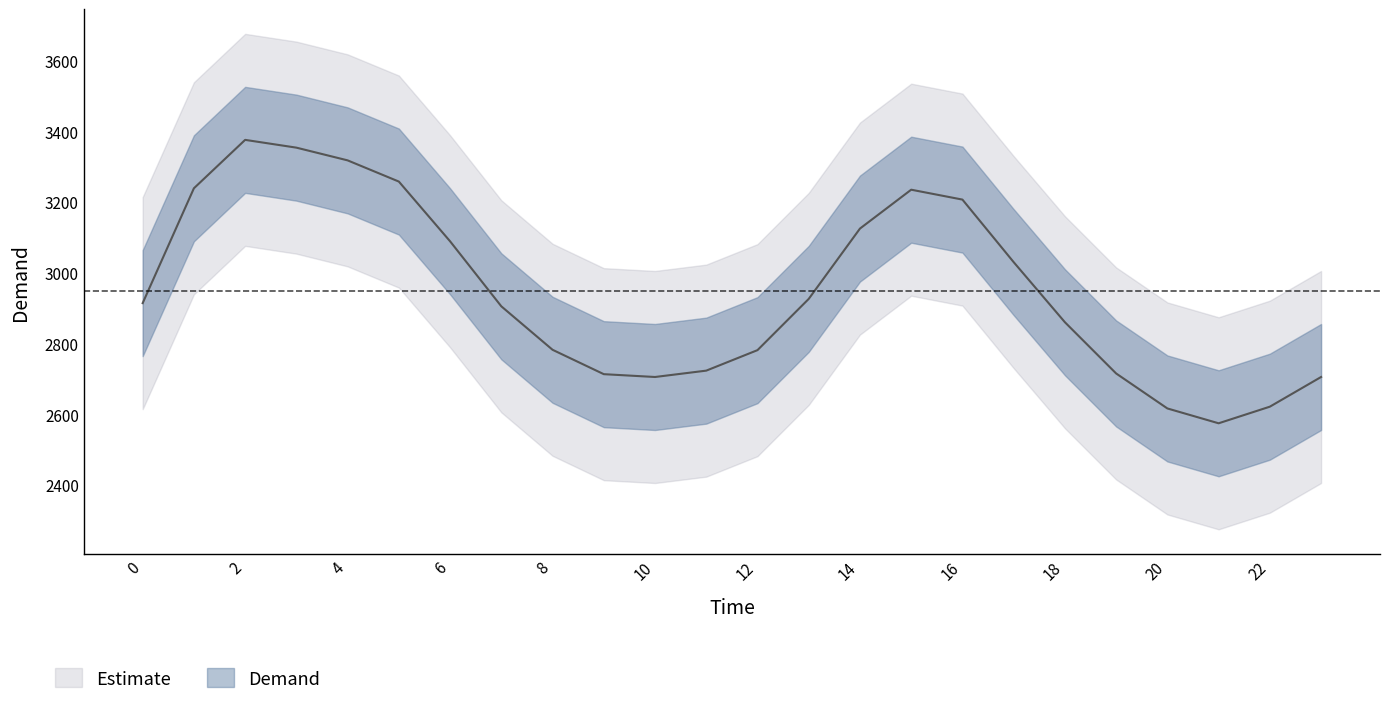

The value at 4 is 3318. True or false?

True